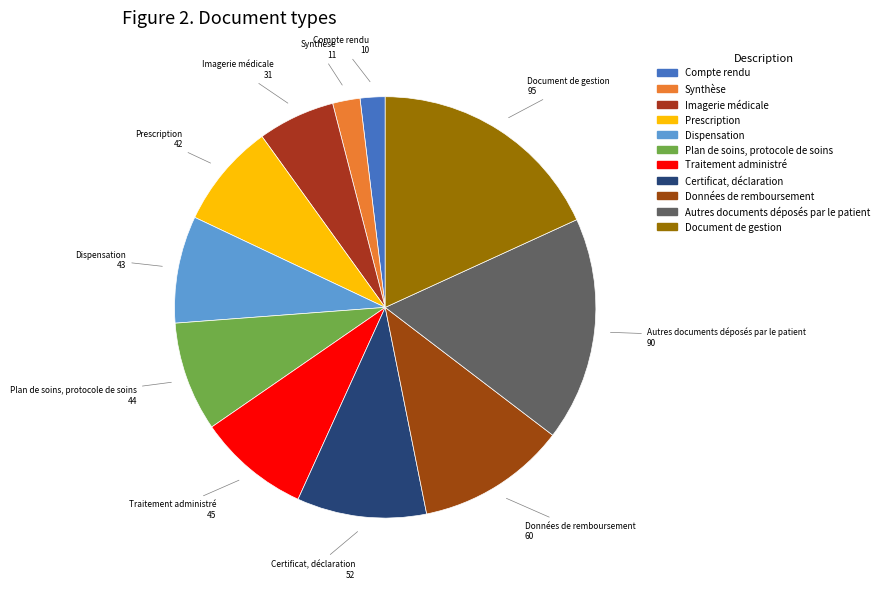

Which slice is the largest?

Document de gestion